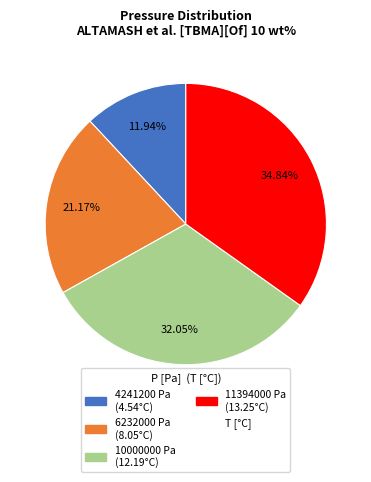

Count the number of slices in the pie.

4